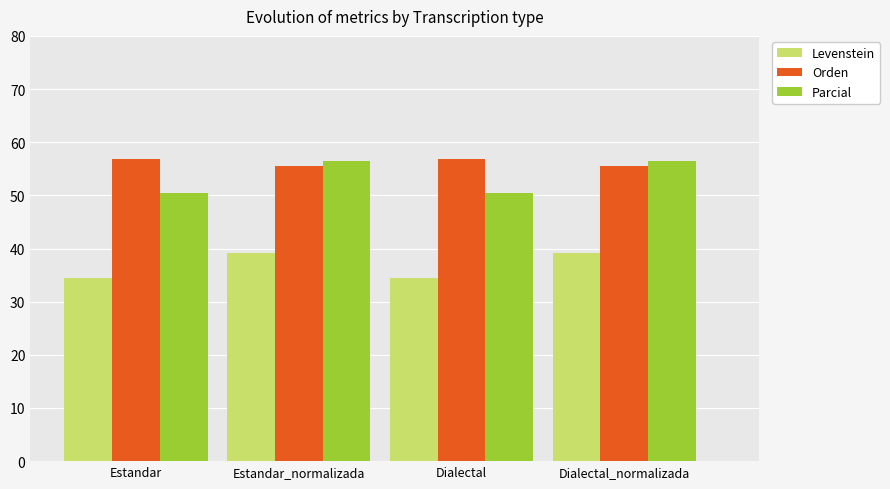

Is the value of Levenstein at Estandar greater than the value of Parcial at Estandar_normalizada?

No